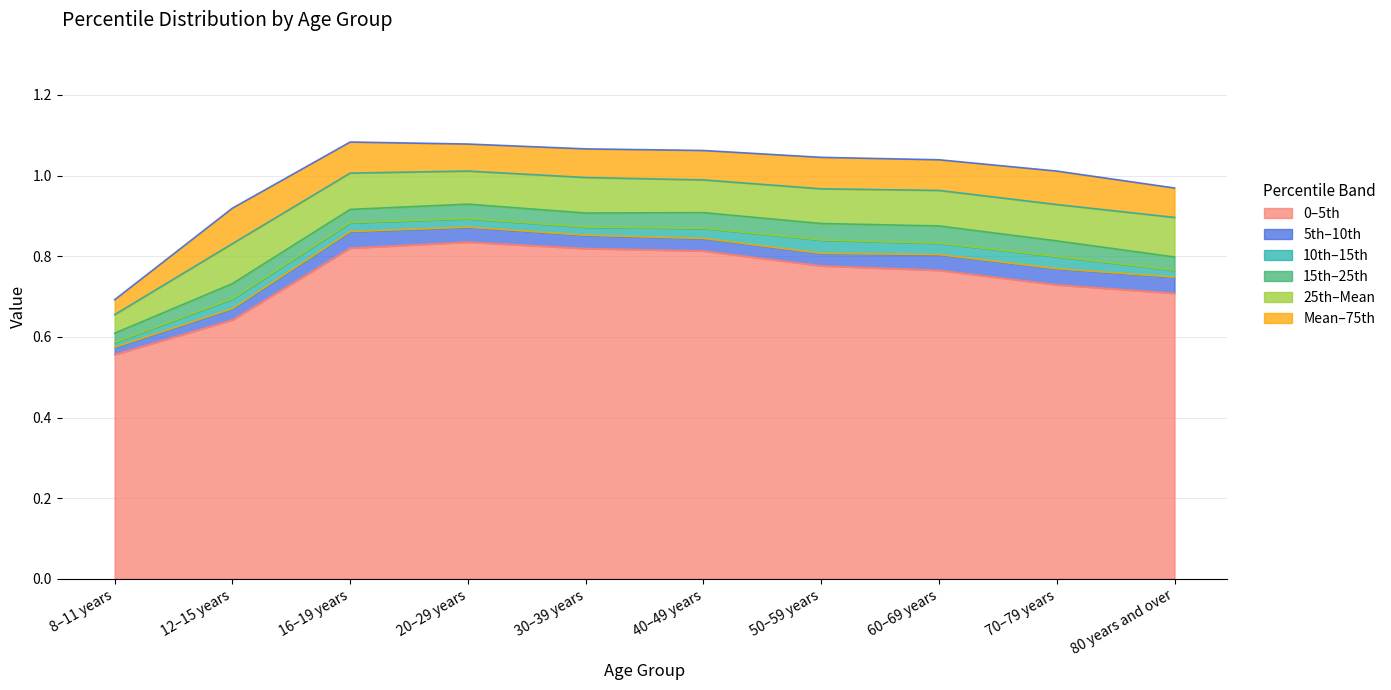

True or false: Mean and 10th cross at least once.

False